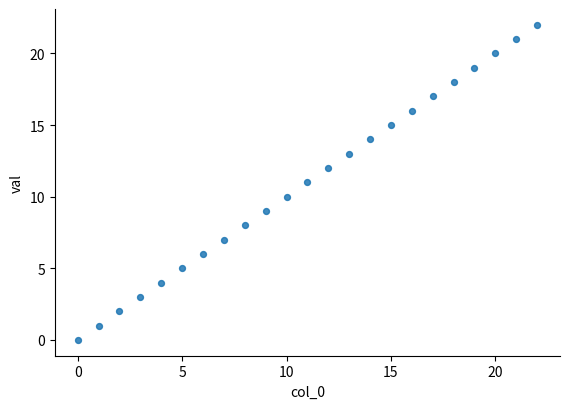

Count the number of points in this scatter plot.

23